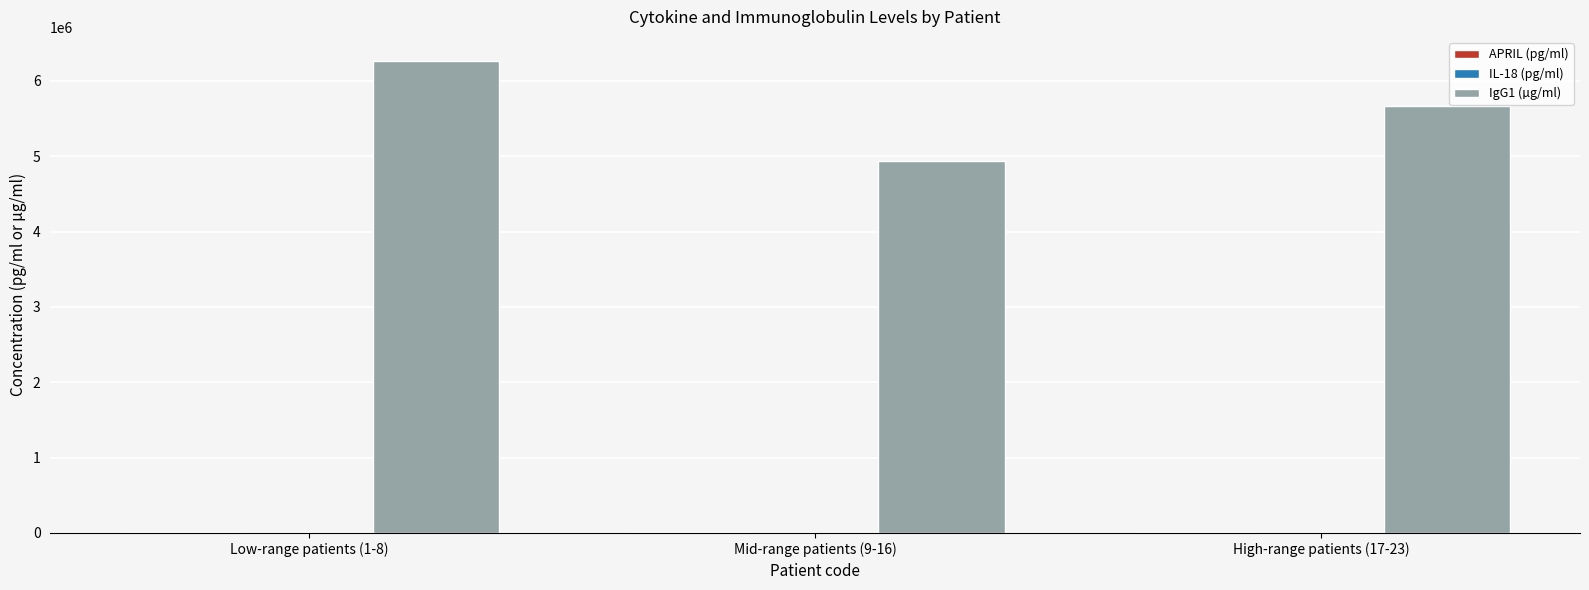

True or false: IgG1 (µg/ml) has a value of 2032417.1 at Mid-range patients (9-16).

False